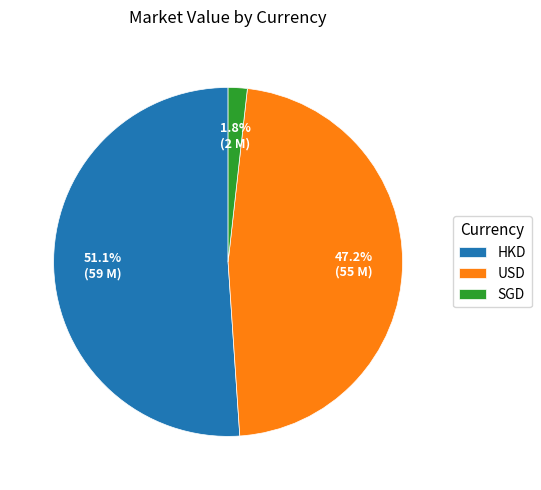

The HKD slice represents 93% of the pie. True or false?

False